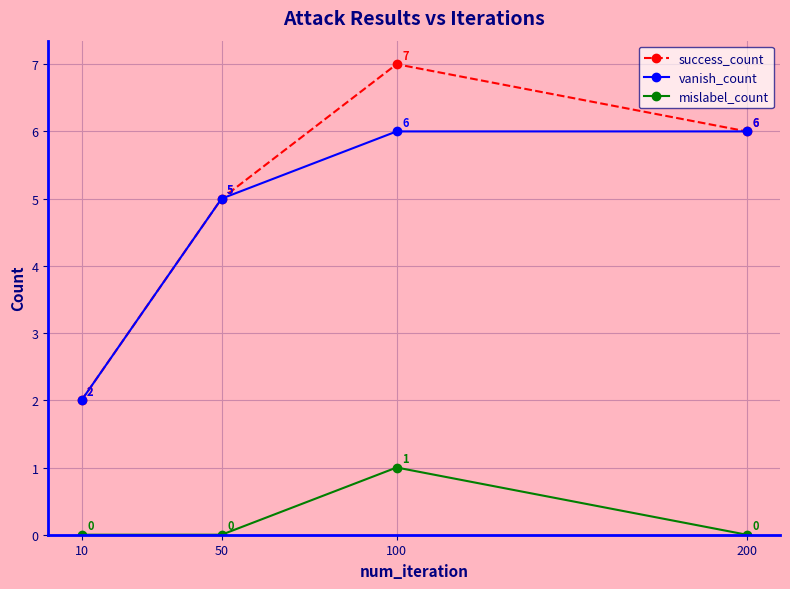

What is the maximum value for vanish_count?

6